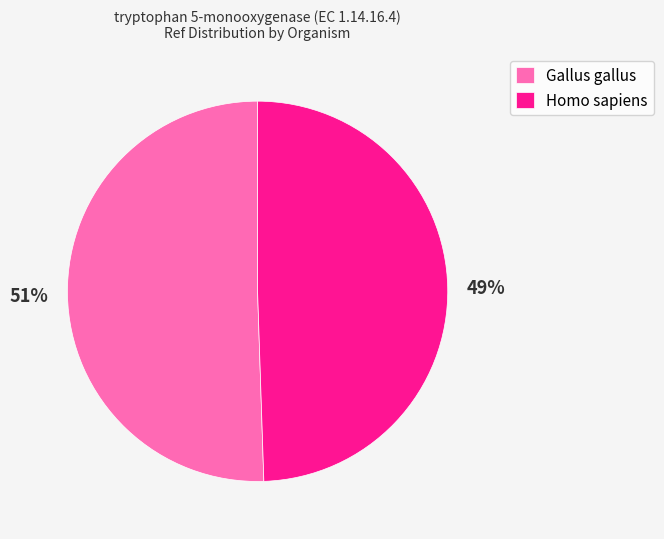

To the nearest percent, what is the combined percentage of Gallus gallus and Homo sapiens?

100%